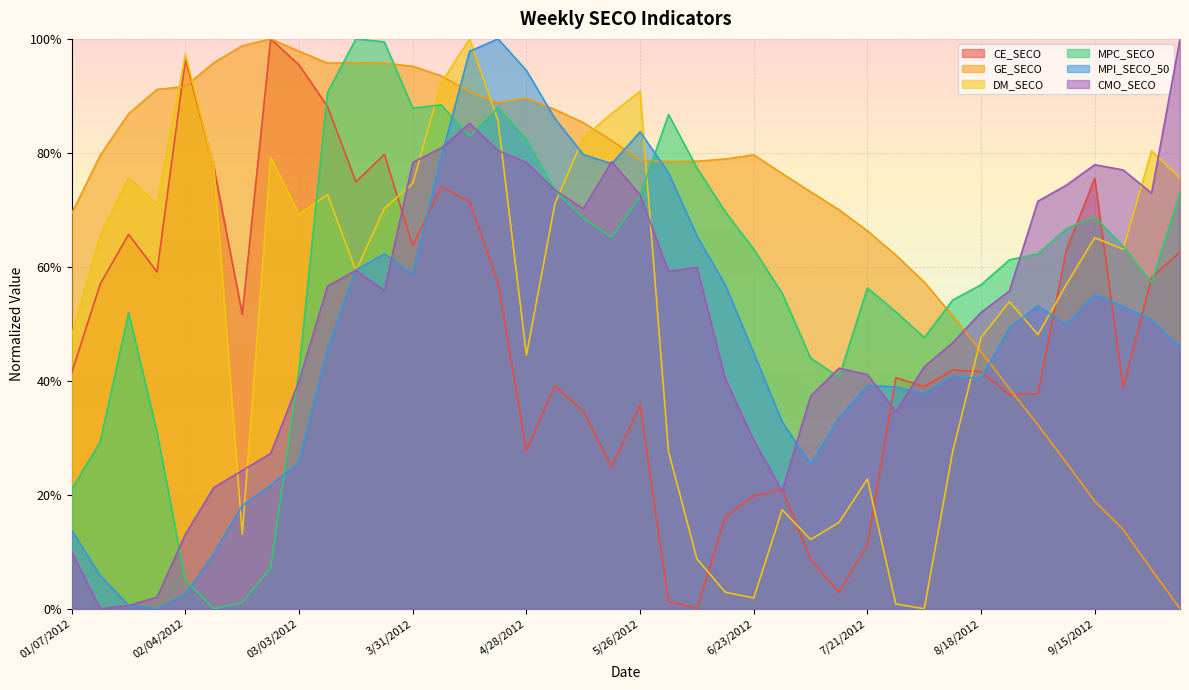

What is the difference between the maximum and minimum values in the MPI_SECO_50 series?

1.0